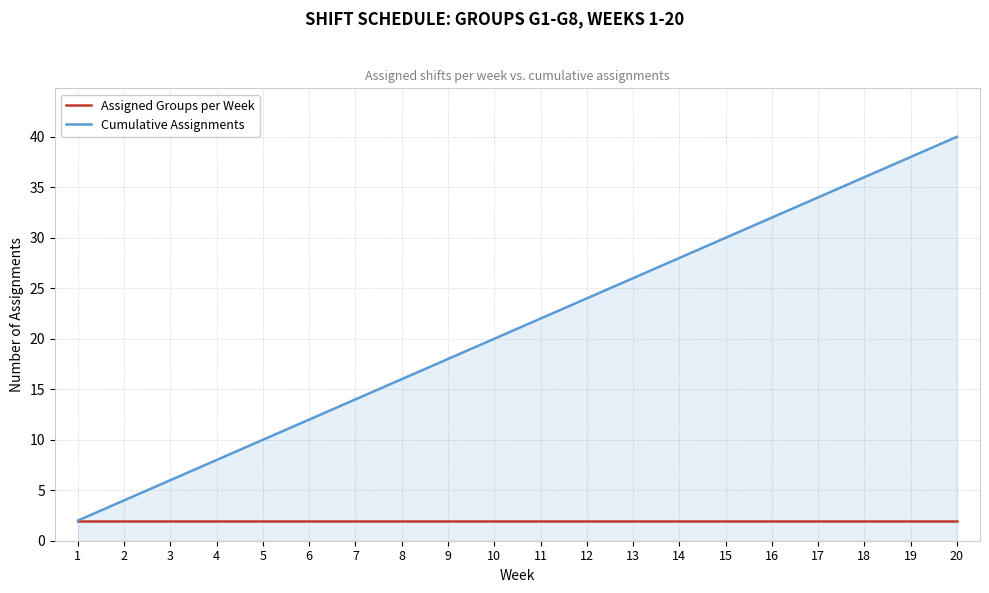

What is the maximum value for Assigned Groups per Week?

2